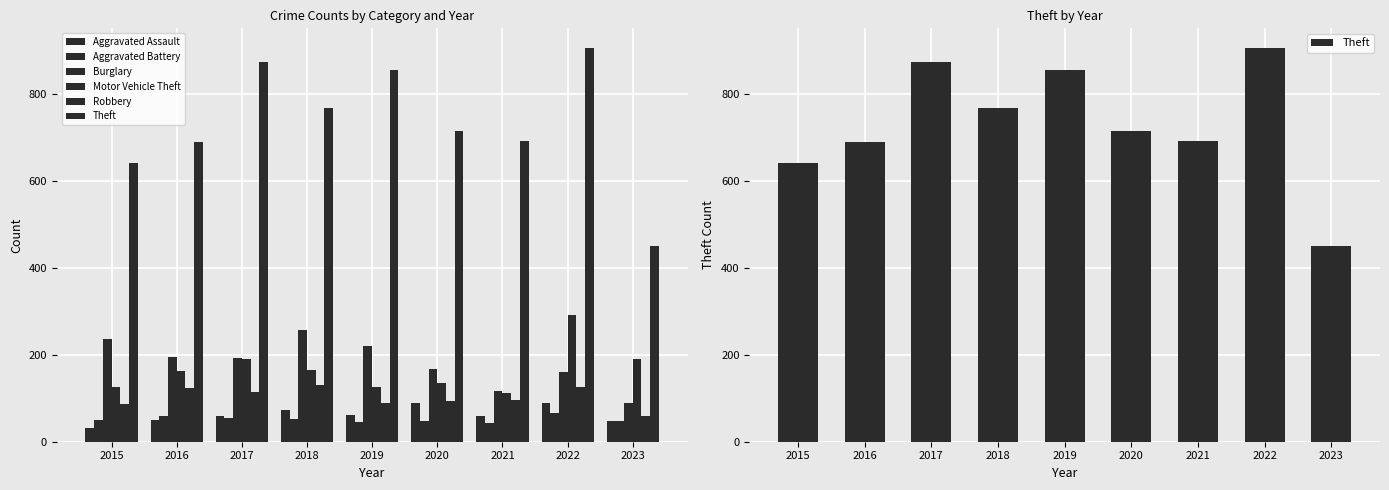

Does the chart contain any negative values?

No